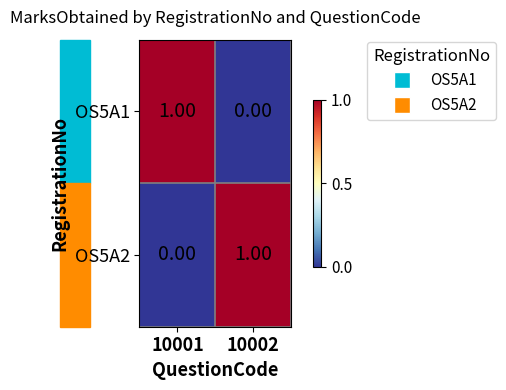

Rank the series at 10001 from highest to lowest value.

OS5A1, OS5A2